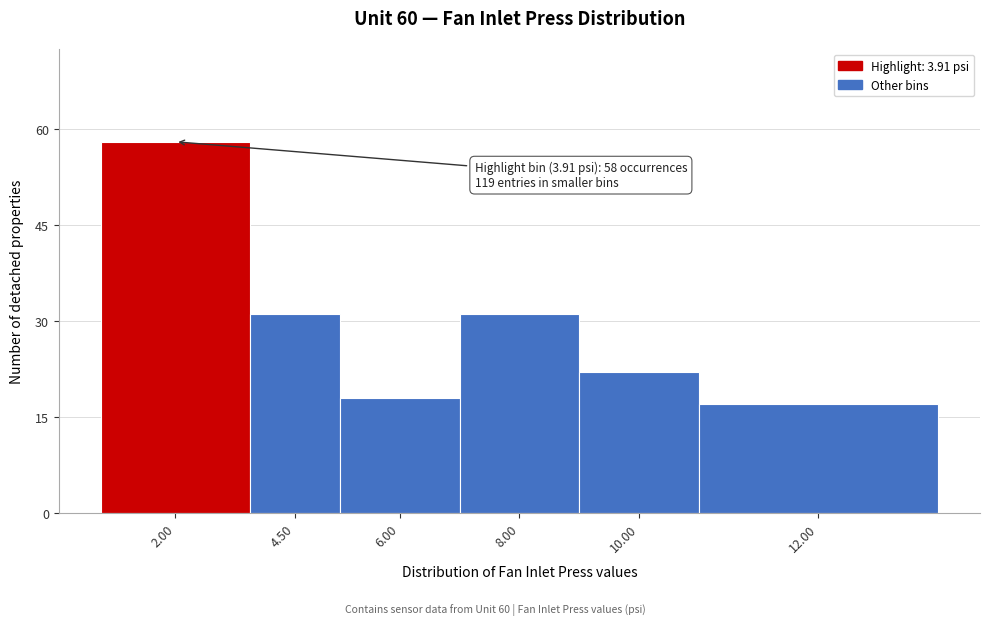

Reading right to left, extract all data points from this chart.

12.00=17	10.00=22	8.00=31	6.00=18	4.50=31	2.00=58